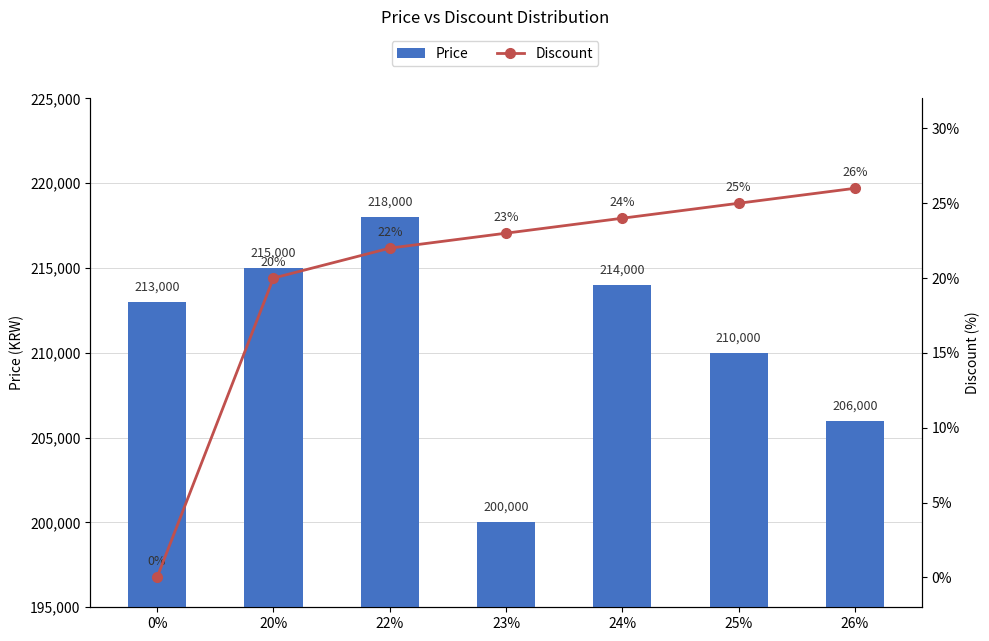

The Price series shows 210000 at 25%. True or false?

True